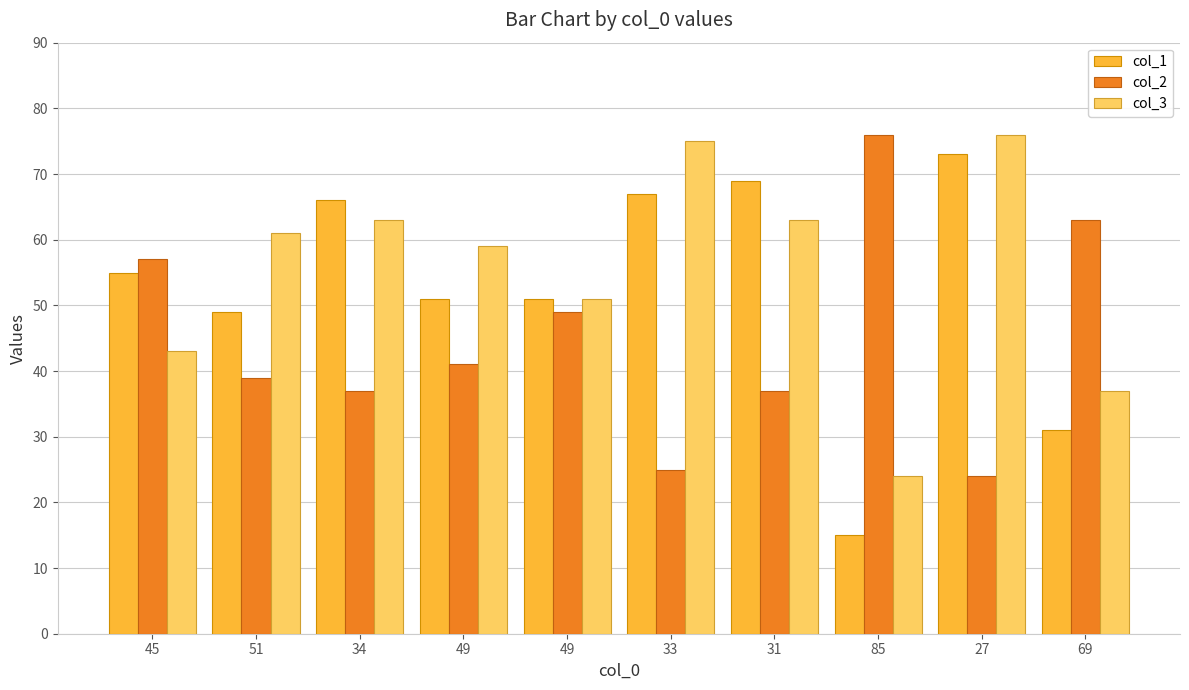

What is the difference between the highest and lowest values at 69?

32